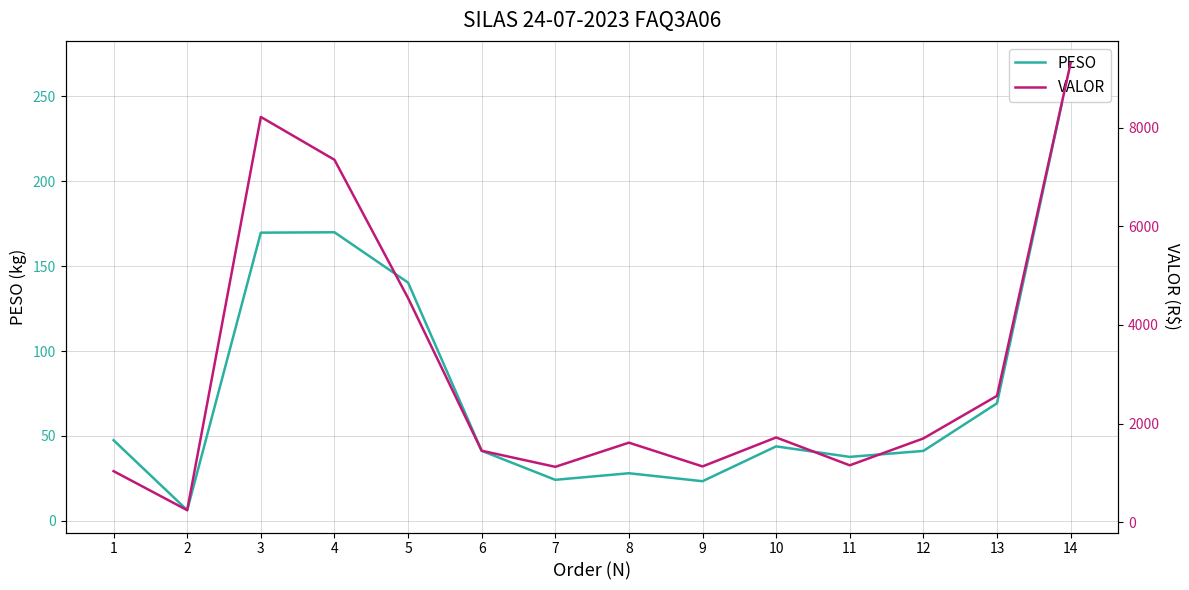

Is it true that PESO equals 35.3 at 9?

False